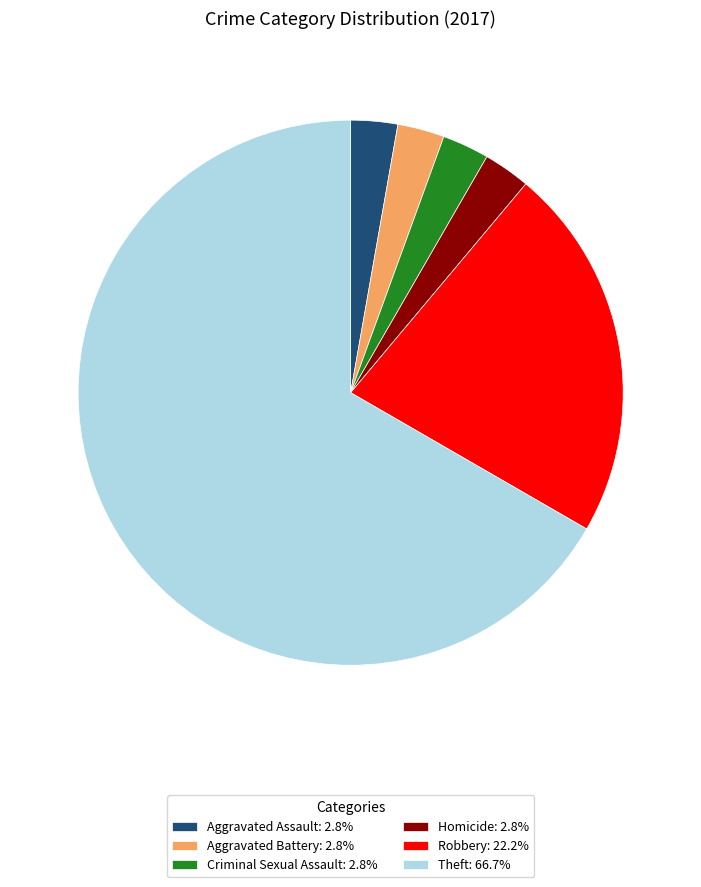

Do Theft: 66.7% and Aggravated Assault: 2.8% together represent more than half of the pie?

Yes